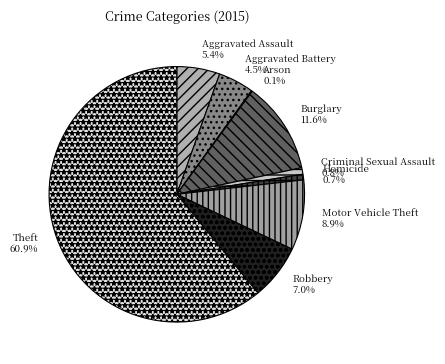

Is there any slice that represents more than half of the pie?

Yes